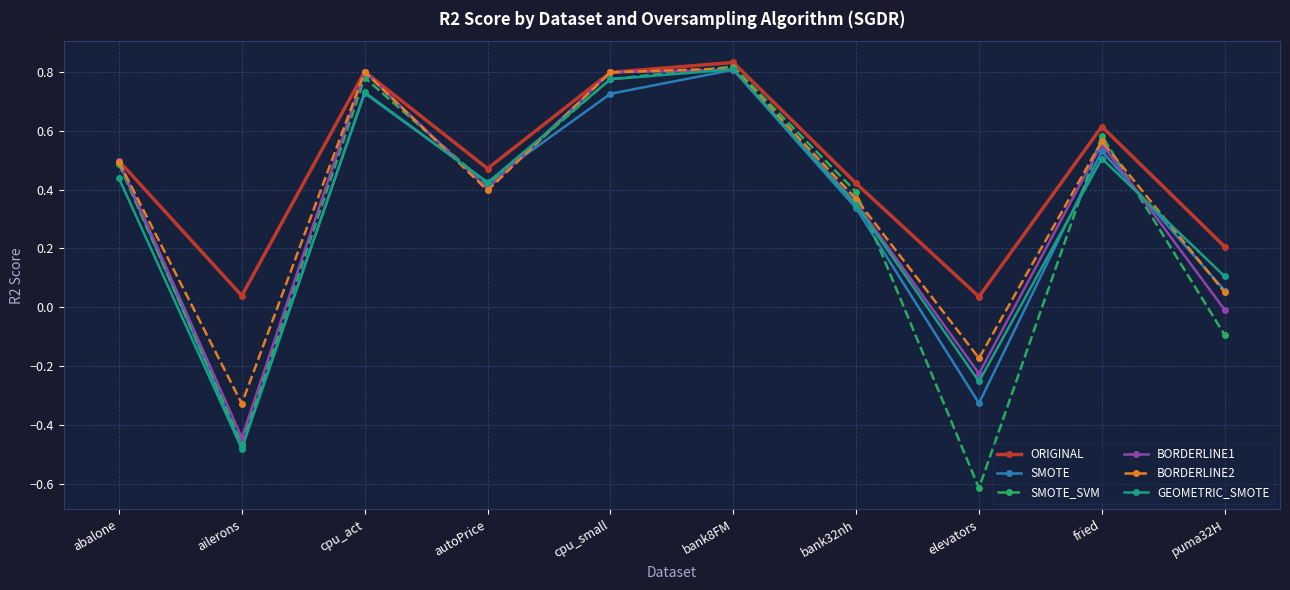

True or false: BORDERLINE1 has more than 1 interior local peaks.

True